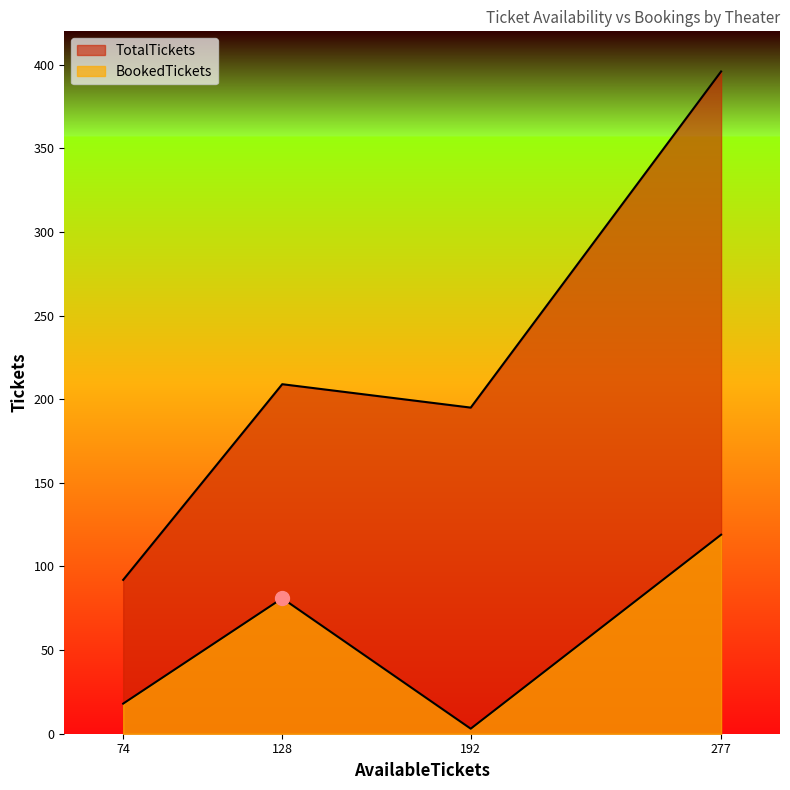

True or false: BookedTickets has more than 1 interior local peaks.

False